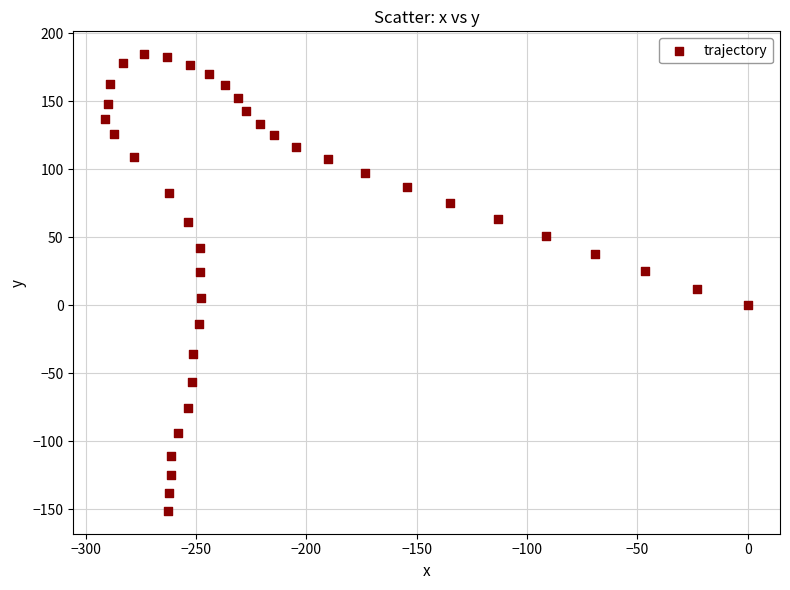

What is the range of Y values (max minus min)?

335.8